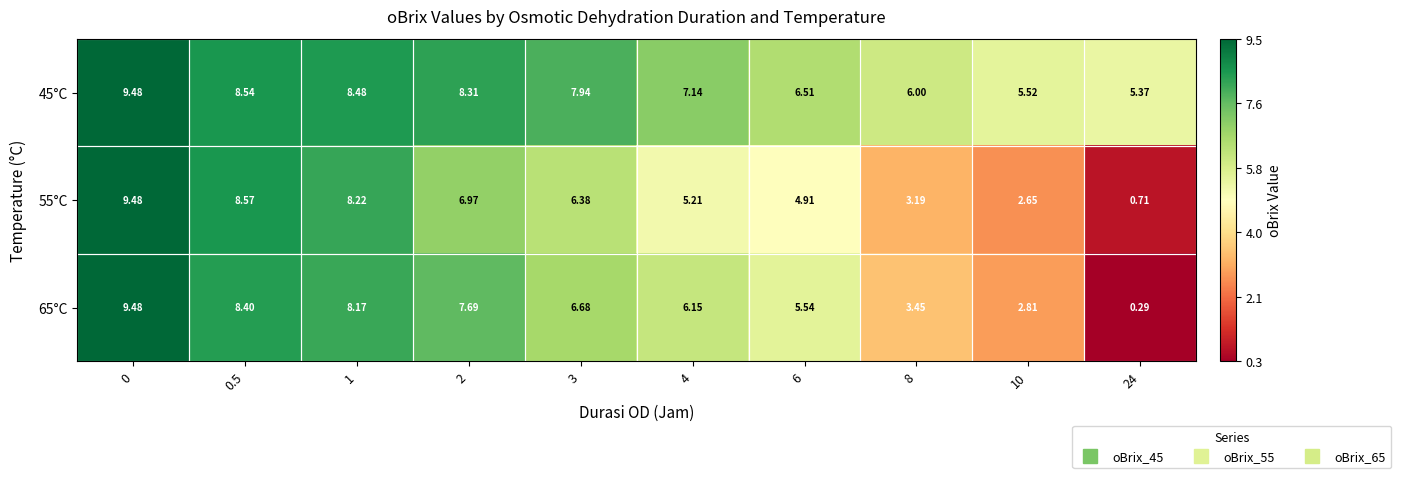

Is the value of 45°C at 6 greater than the value of 65°C at 4?

Yes